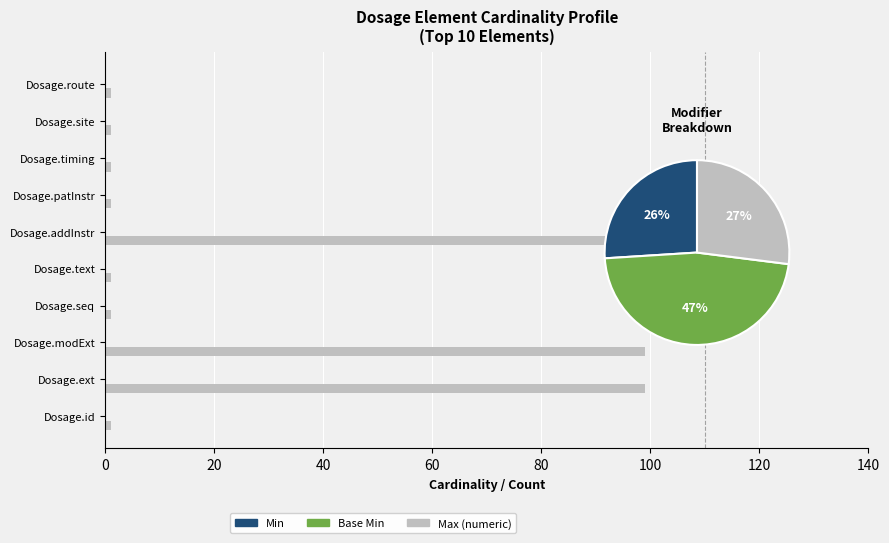

How many groups of bars are there?

10